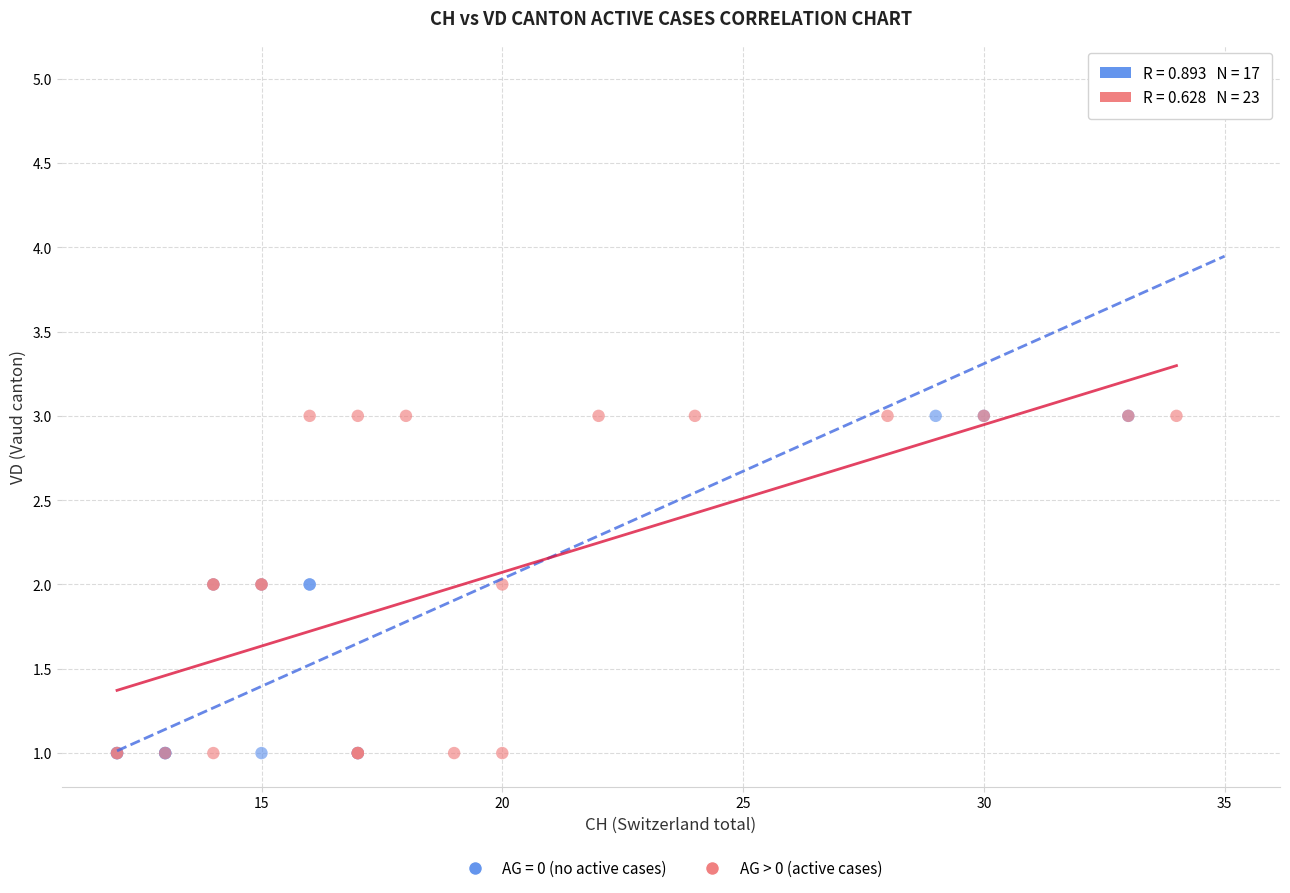

Which series reaches the maximum Y coordinate?

AG = 0 (no active cases)